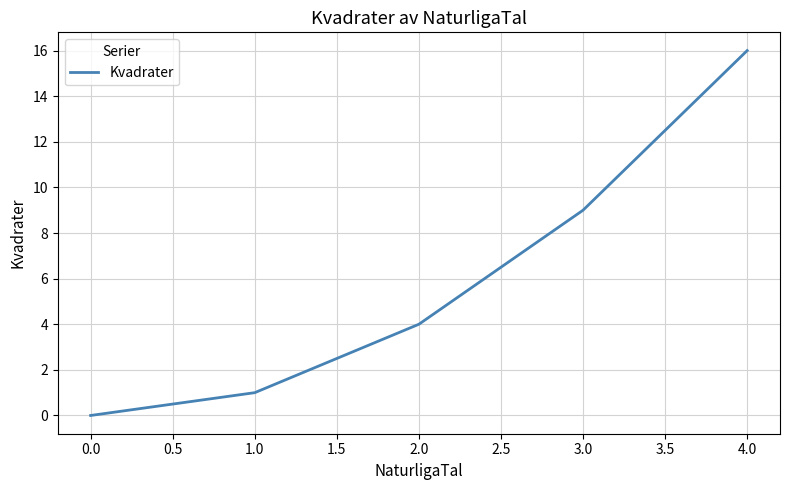

Reading left to right, transcribe all the data shown in this chart.

0.0=0	1.0=1	2.0=4	3.0=9	4.0=16